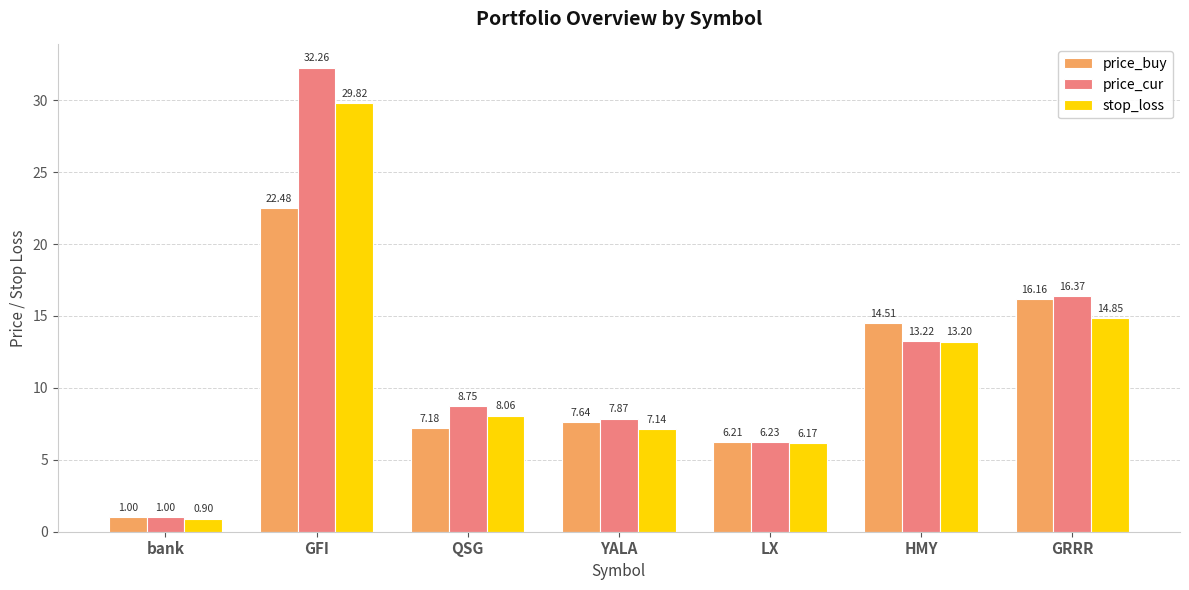

What is the value of the price_buy bar at the 6th from the left?

14.5